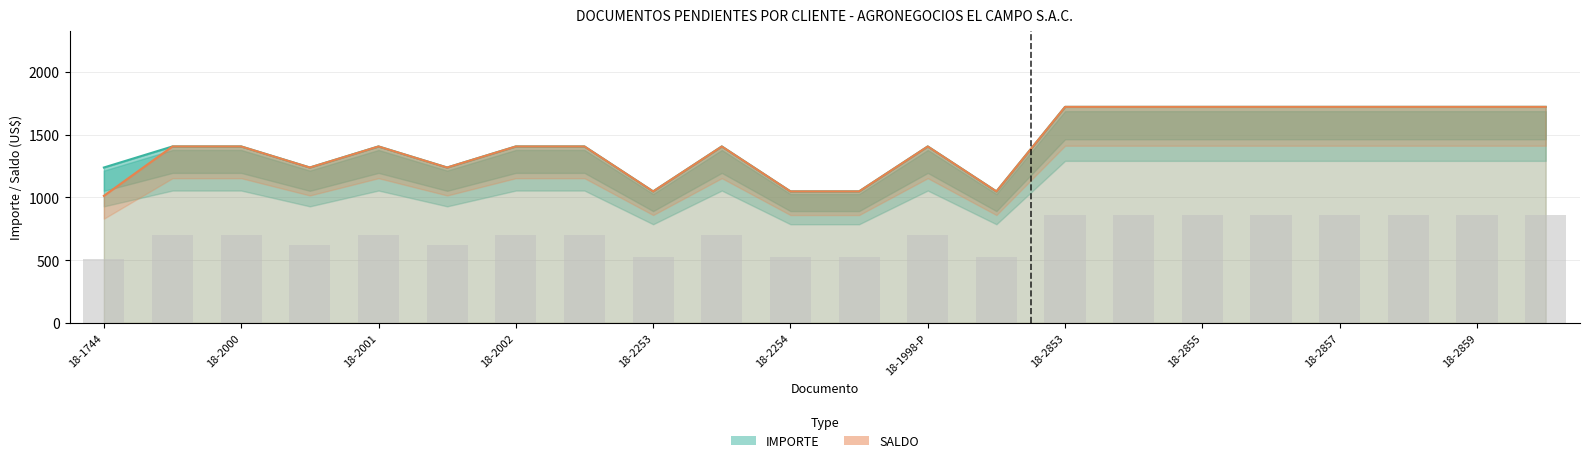

How many values in the SALDO series exceed 1407?

14